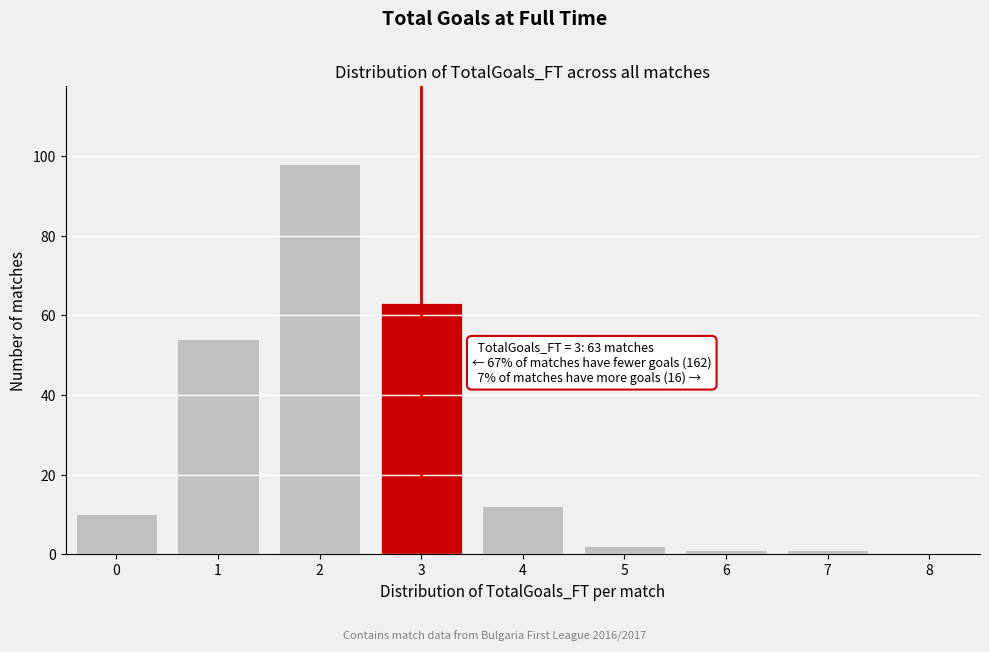

Reading left to right, extract all data points from this chart.

0=10	1=54	2=98	3=63	4=12	5=2	6=1	7=1	8=0